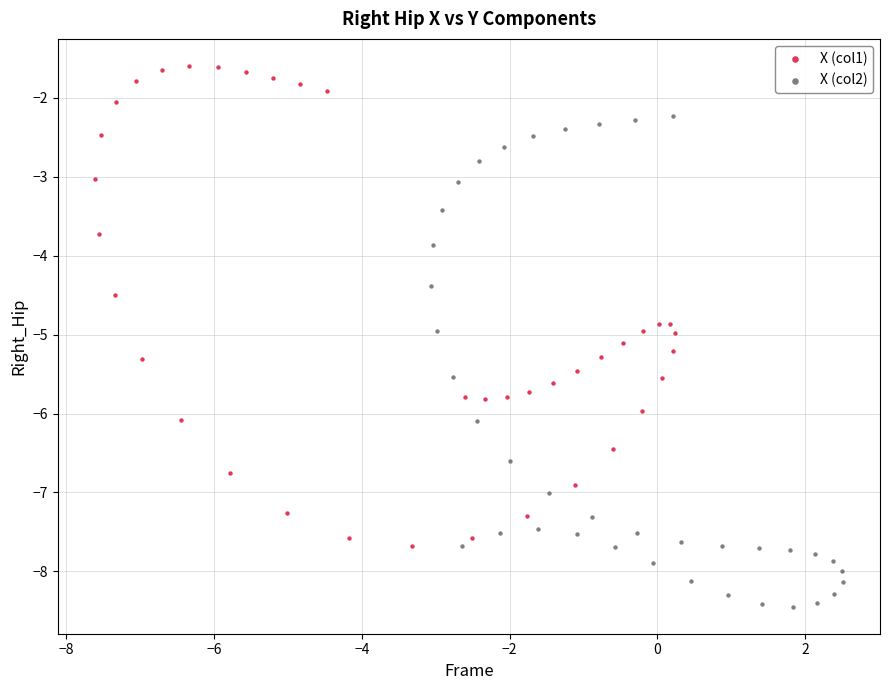

What are all the series names shown in the legend?

X (col1), X (col2)